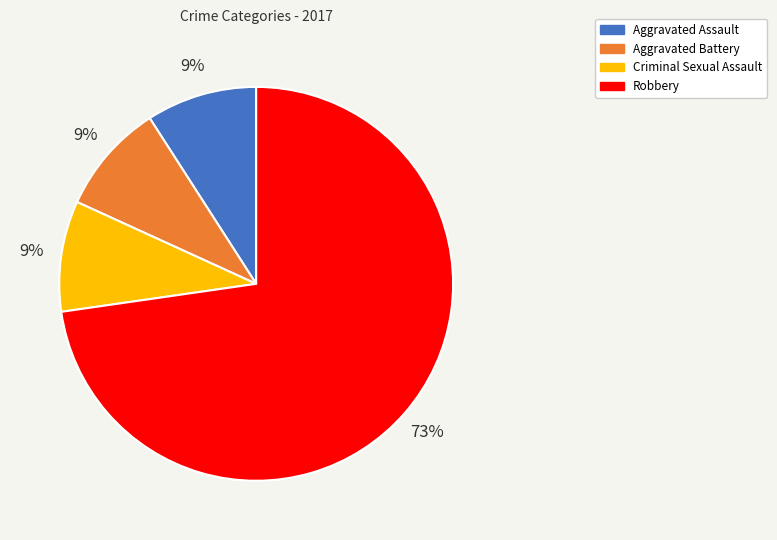

To the nearest percent, what is the difference between the largest and smallest slice percentages?

64%